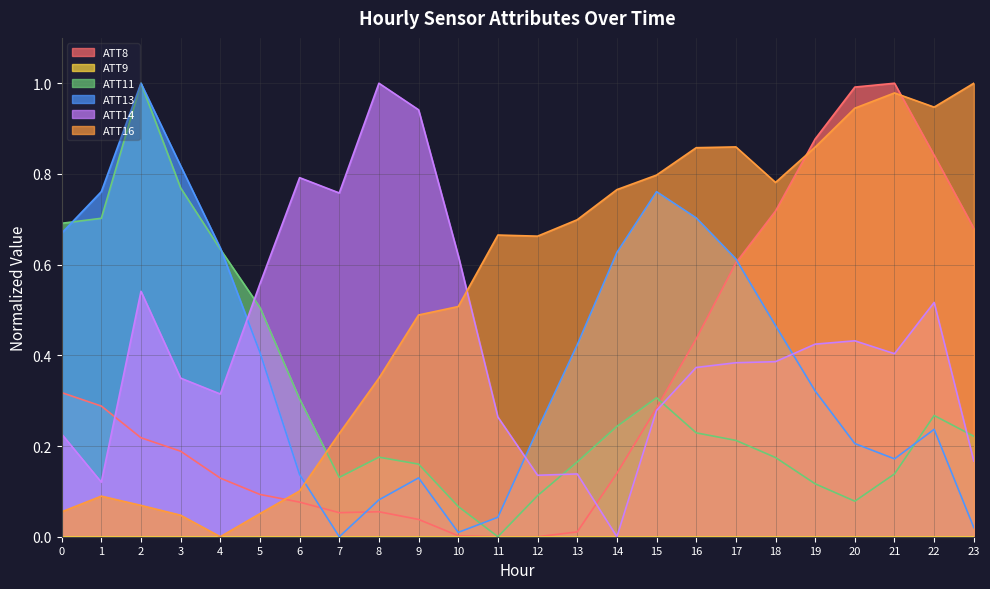

At which label is ATT8 closest to 0?

11